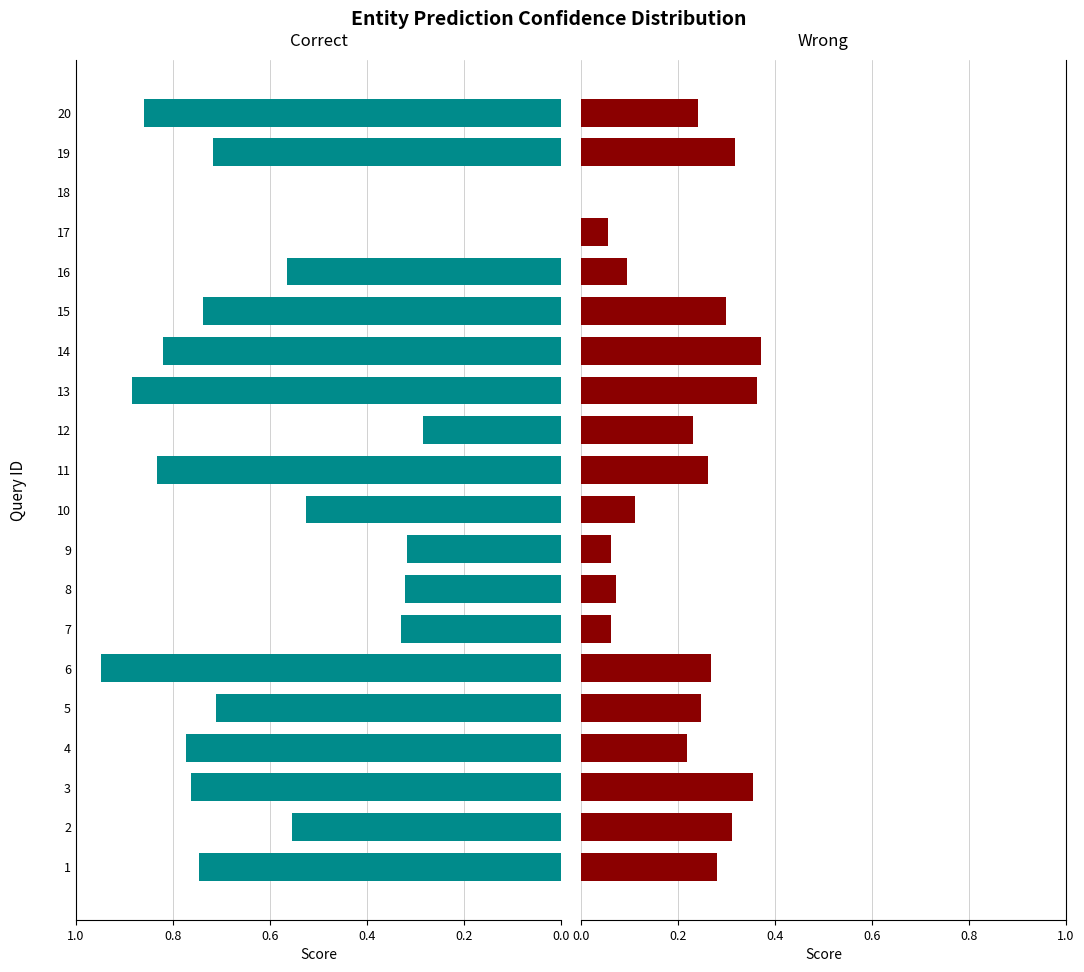

Are the bars horizontal?

Yes